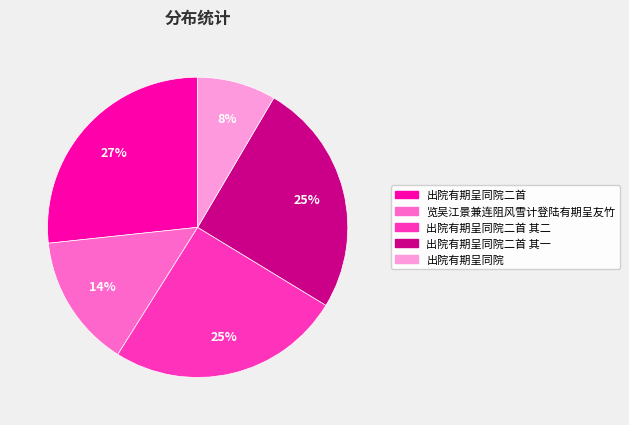

To the nearest percent, what is the average slice percentage?

20%